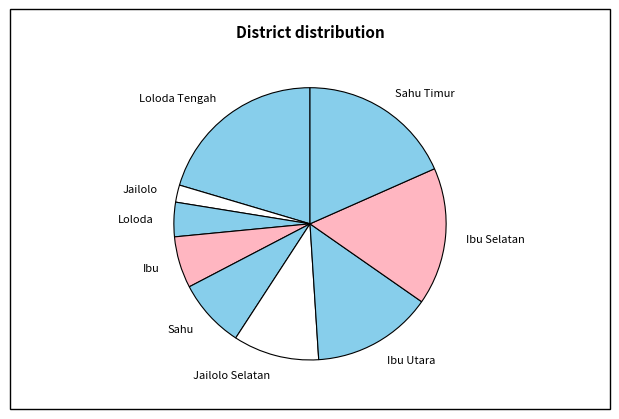

What is the smallest slice in the pie chart?

Jailolo